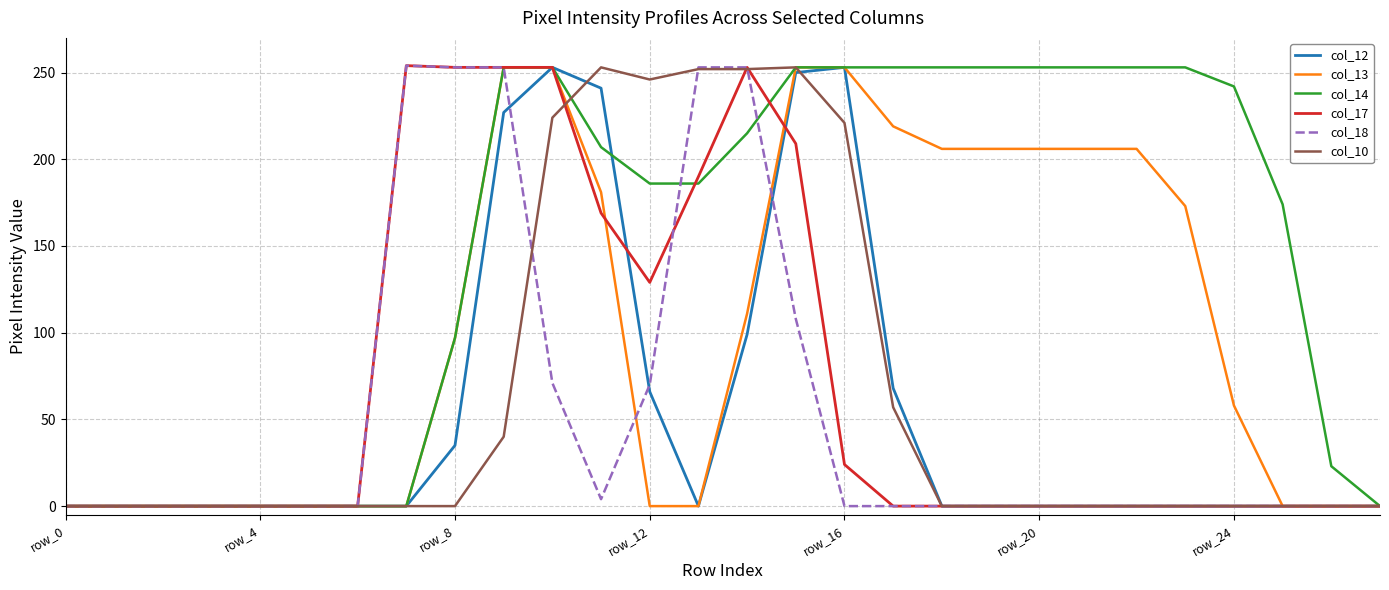

Which series has the largest total across all categories?

col_14